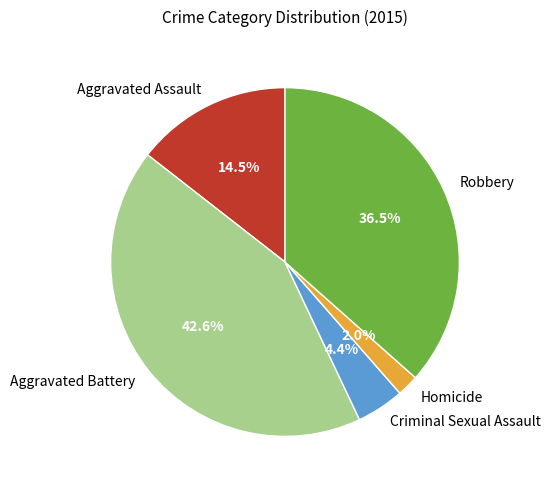

What is the largest slice in the pie chart?

Aggravated Battery